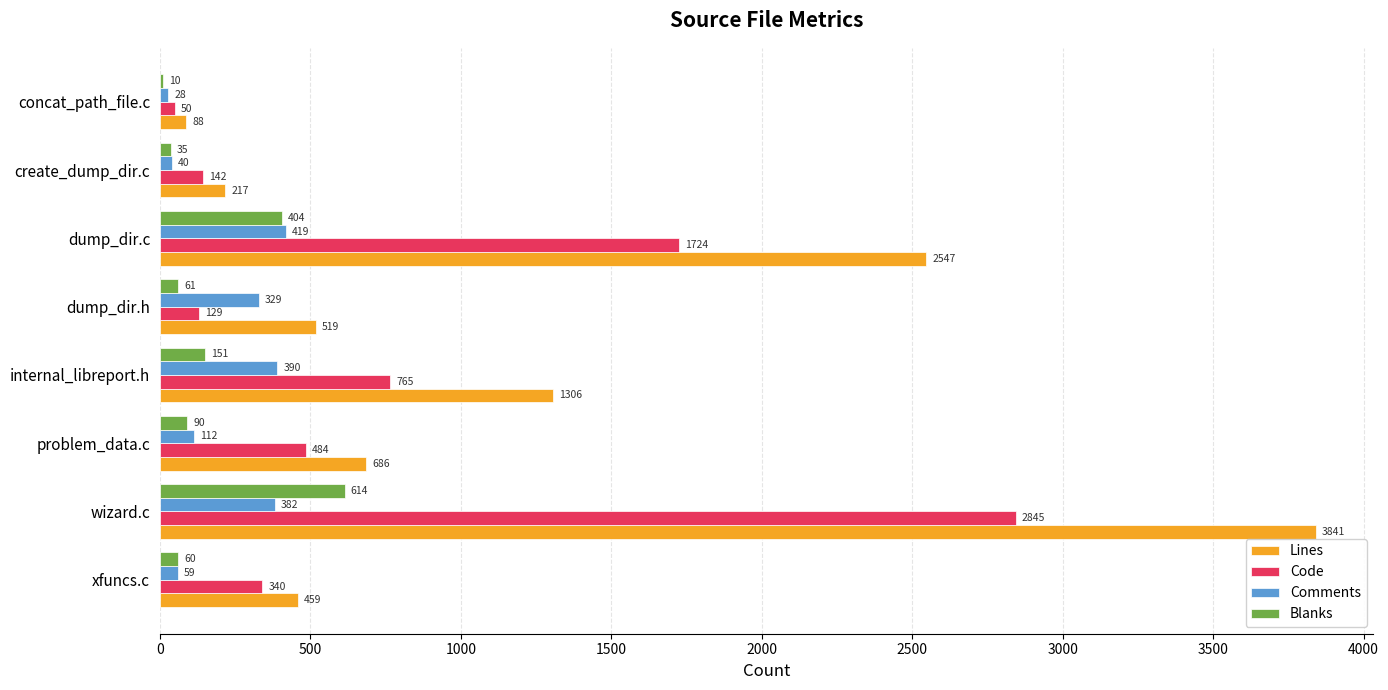

True or false: Lines has a value of 1025 at problem_data.c.

False